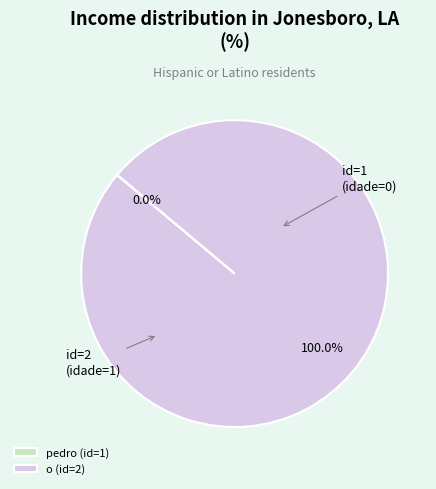

Count the number of slices in the pie.

2